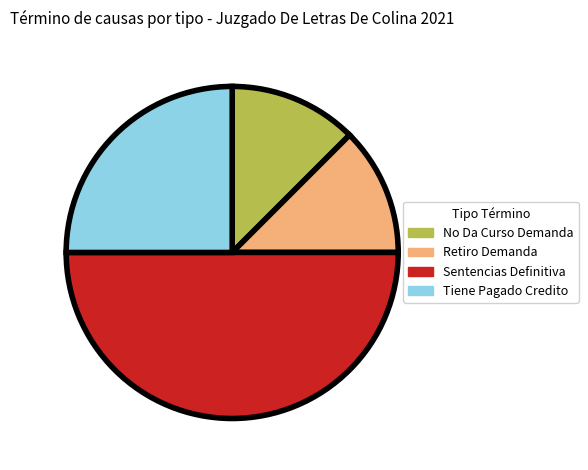

Does Tiene Pagado Credito account for over 50% of the chart?

No